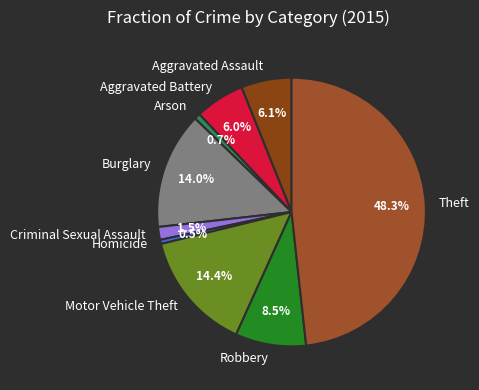

To the nearest percent, what is the average slice percentage?

11%